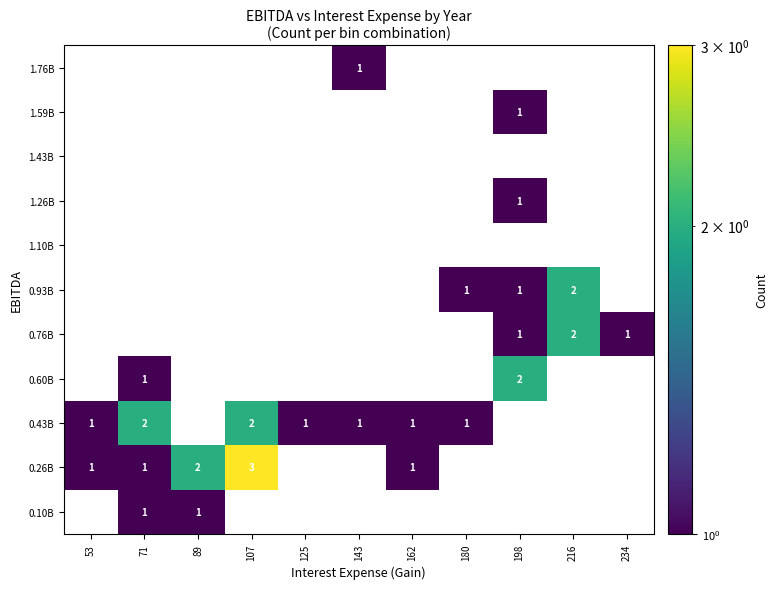

The 0.43B series shows 3 at 107. True or false?

False